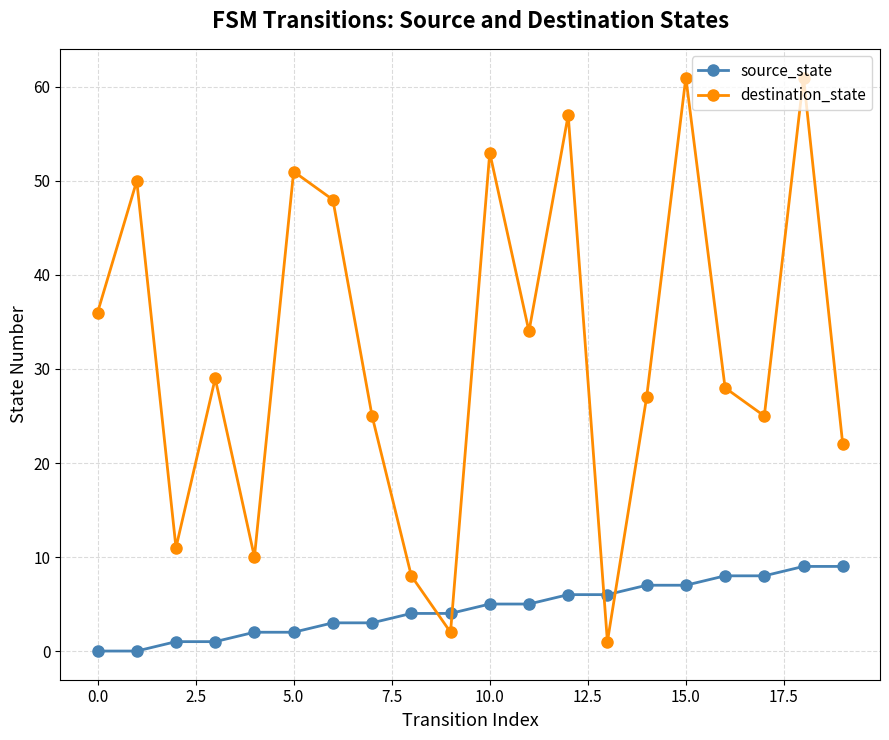

Which series has the largest range (max minus min)?

destination_state